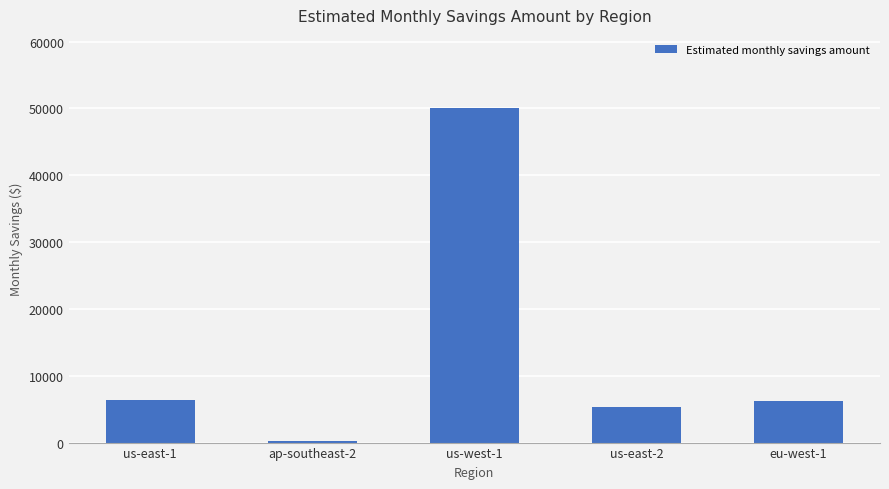

The chart shows a value of 3406.9 at us-east-2. True or false?

False